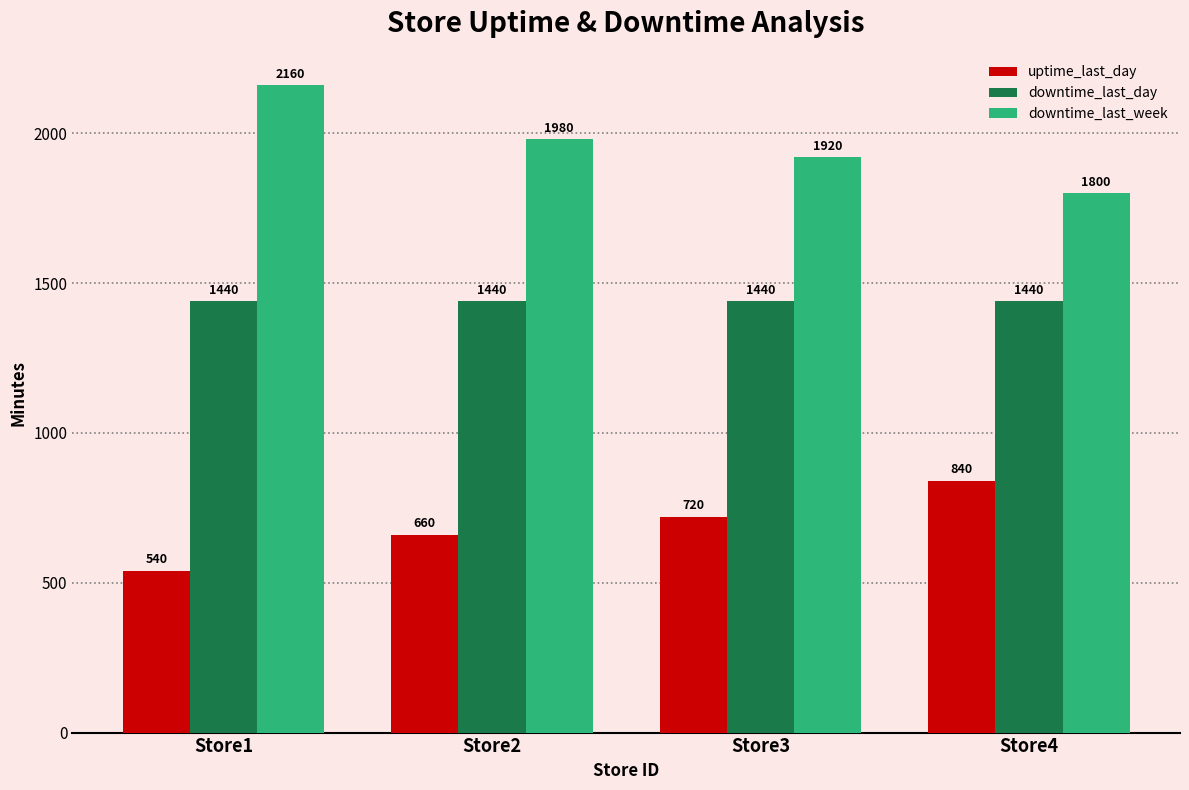

Between Store1 and Store2, which series saw the biggest shift?

downtime_last_week